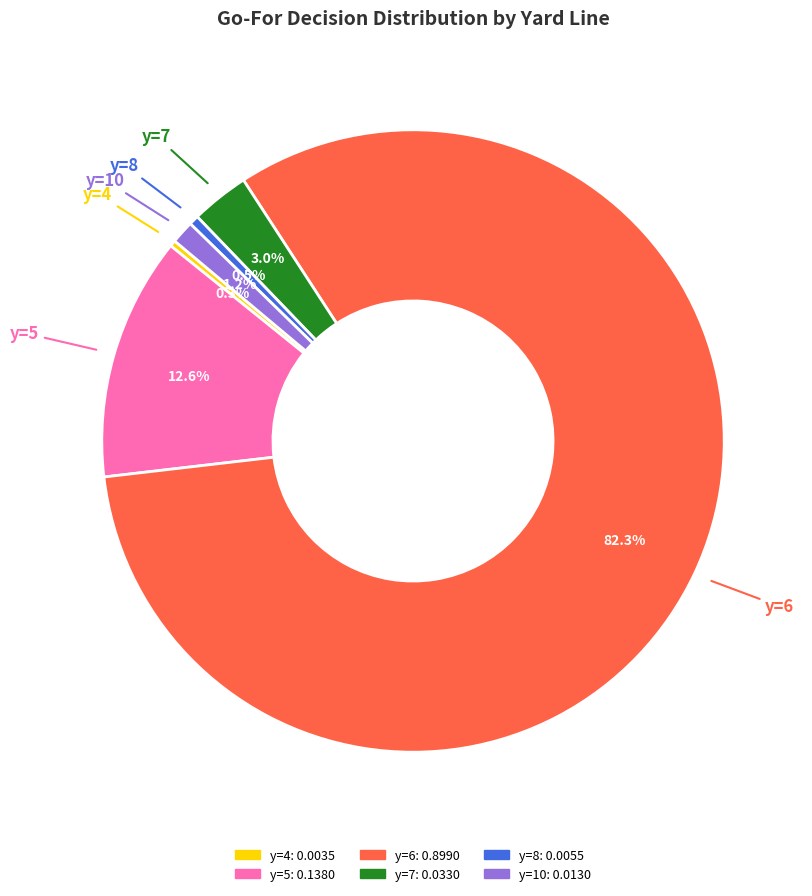

Is there any slice that represents more than half of the pie?

Yes